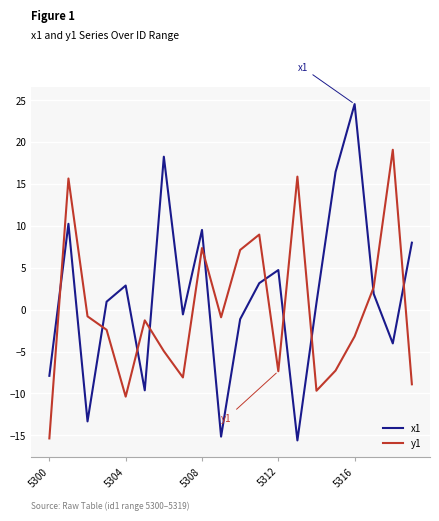

List the series in order of their overall mean, lowest first.

y1, x1